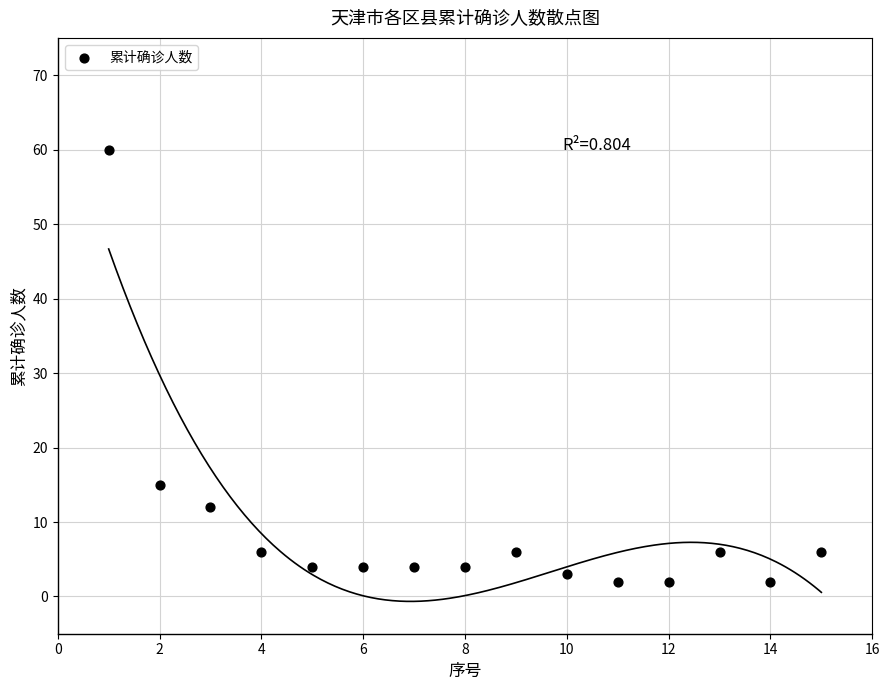

What Y value in the scatter plot is closest to 31?

15